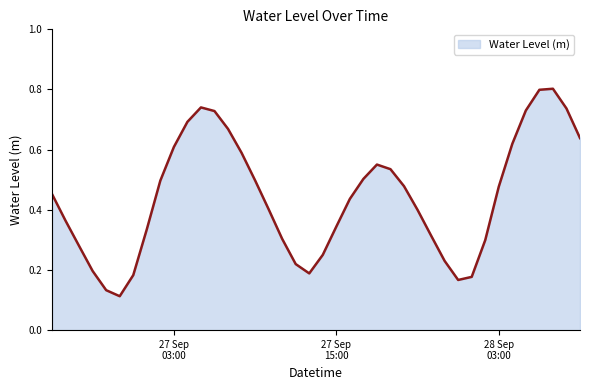

Does the chart display data point markers on the line(s)?

No